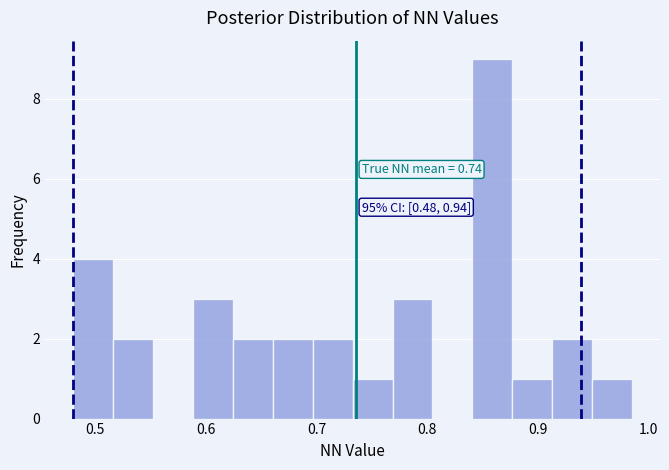

Around what value on the x-axis is the tallest bar? Give the approximate position of its centre, as read against the axis.

0.86